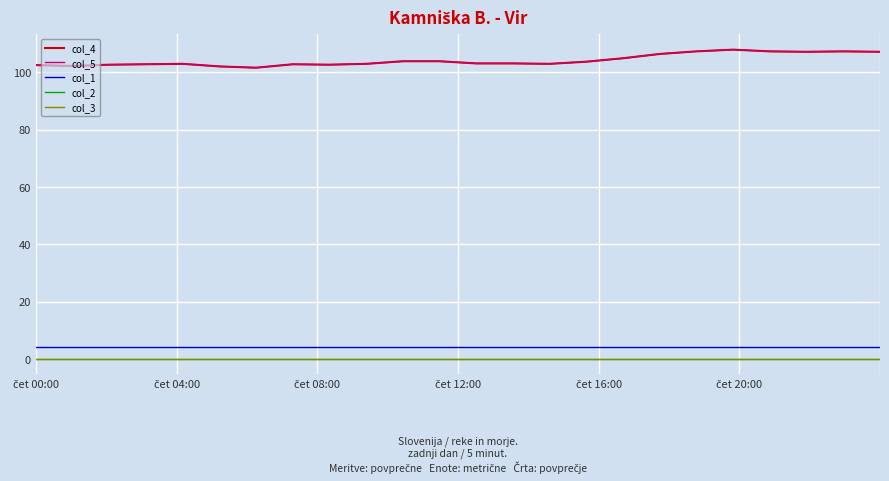

What are all the series names shown in the legend?

col_4, col_5, col_1, col_2, col_3